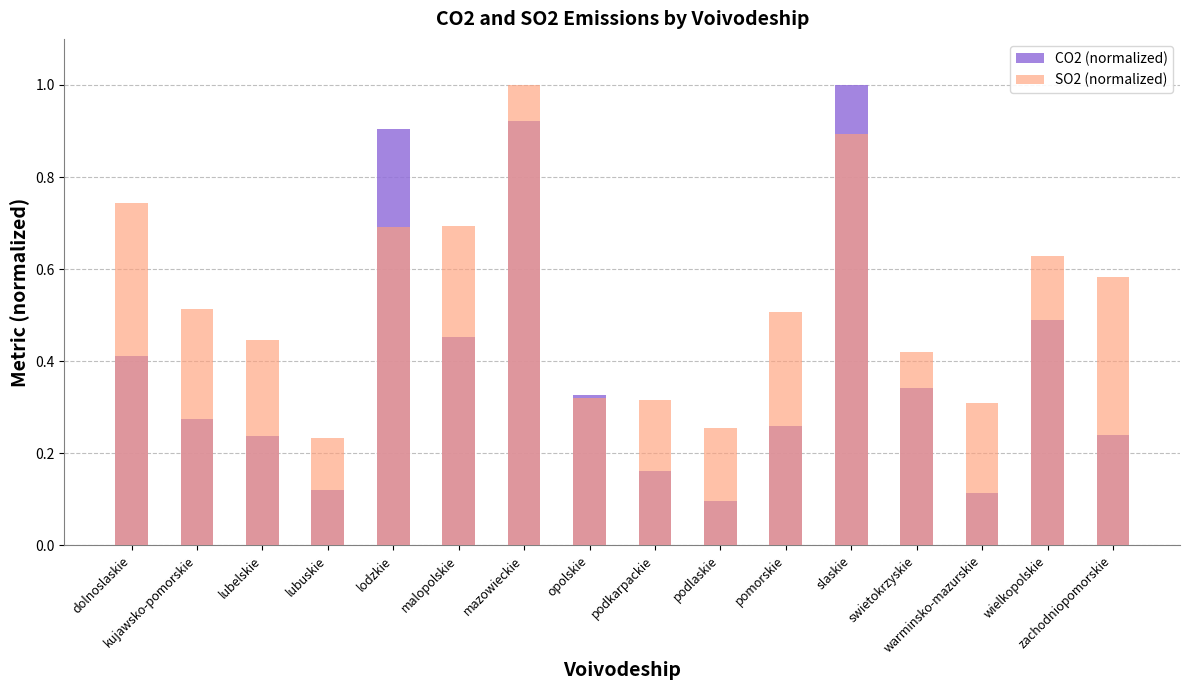

Is it true that SO2 (normalized) equals 0.2 at slaskie?

False